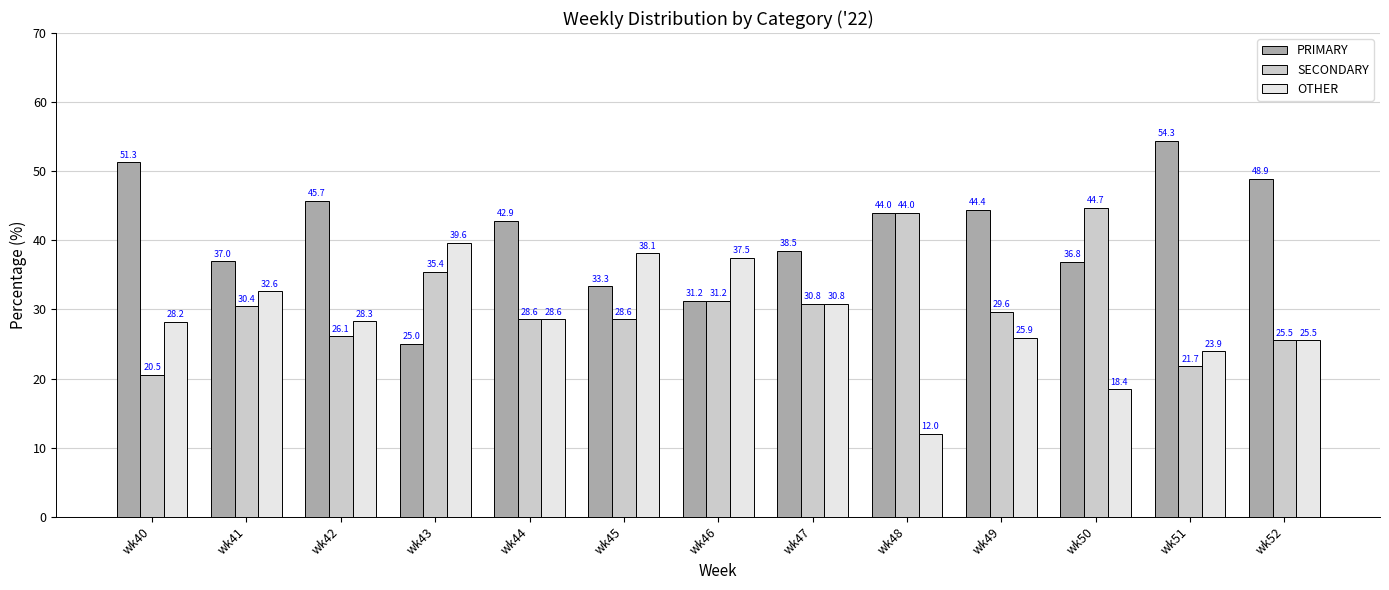

At which label is SECONDARY closest to 32?

wk46